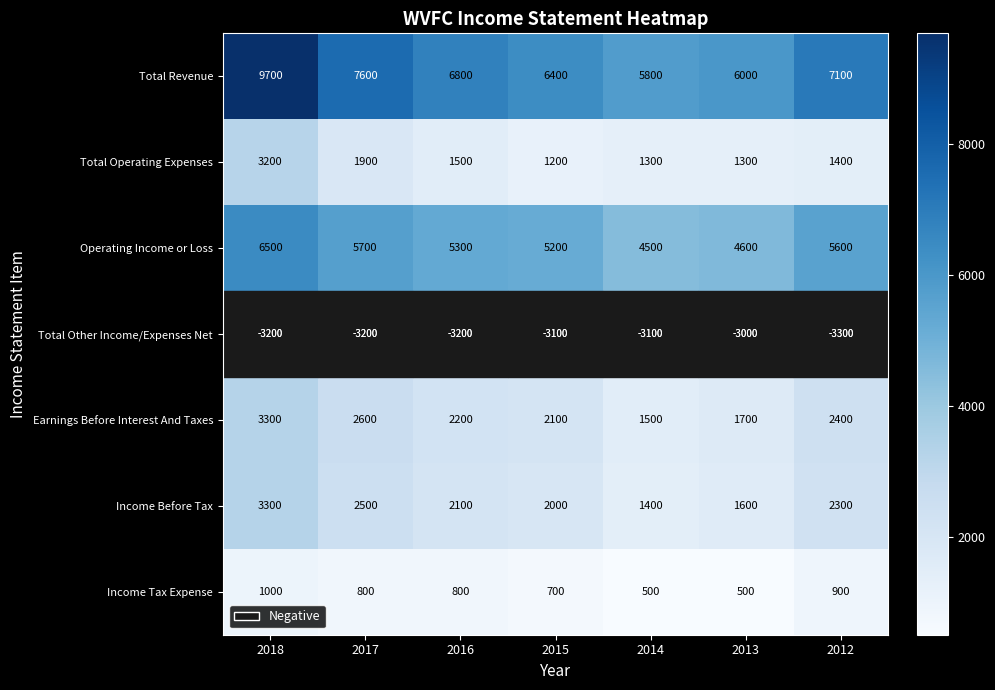

What is the sum of all Income Tax Expense values?

5200